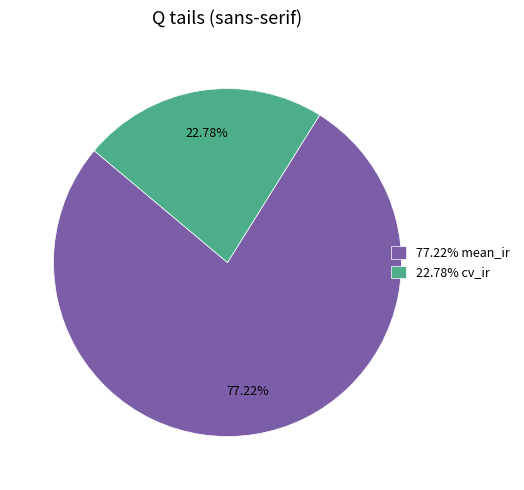

Is the sum of 77.22% mean_ir and 22.78% cv_ir greater than half?

Yes